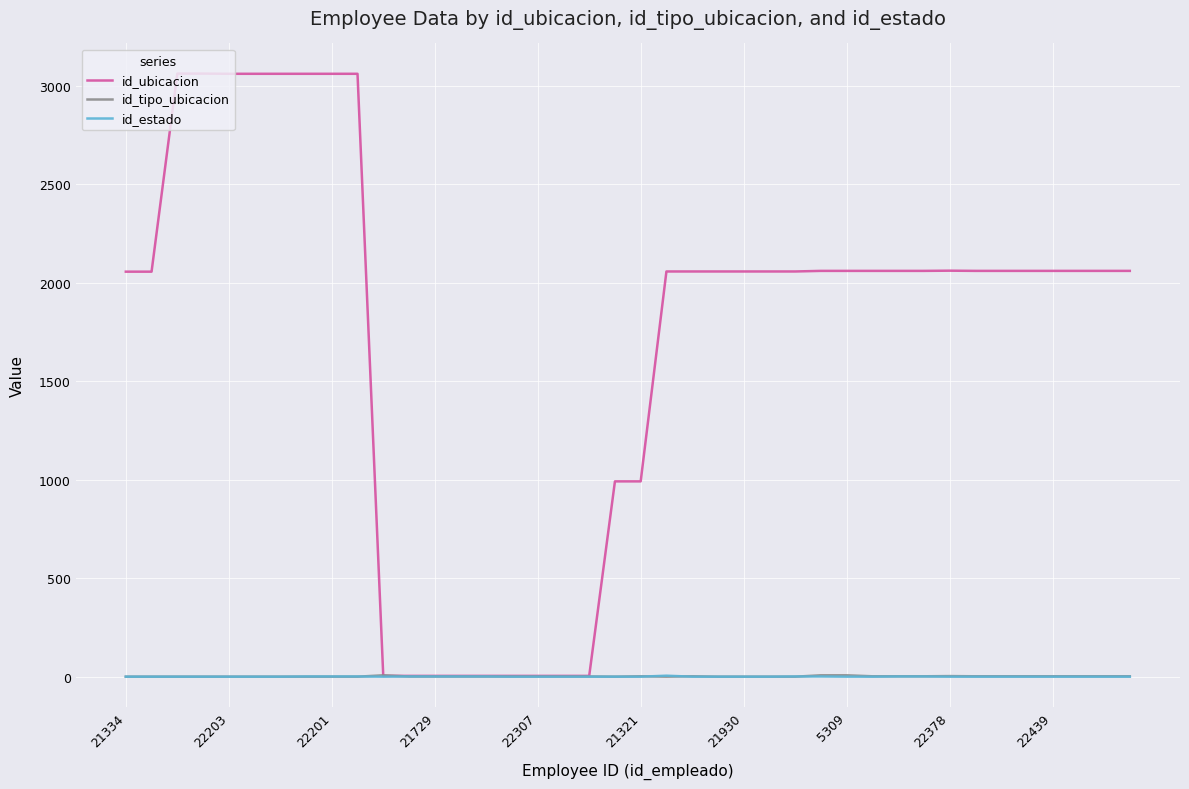

What is the maximum value shown in the chart?

3061